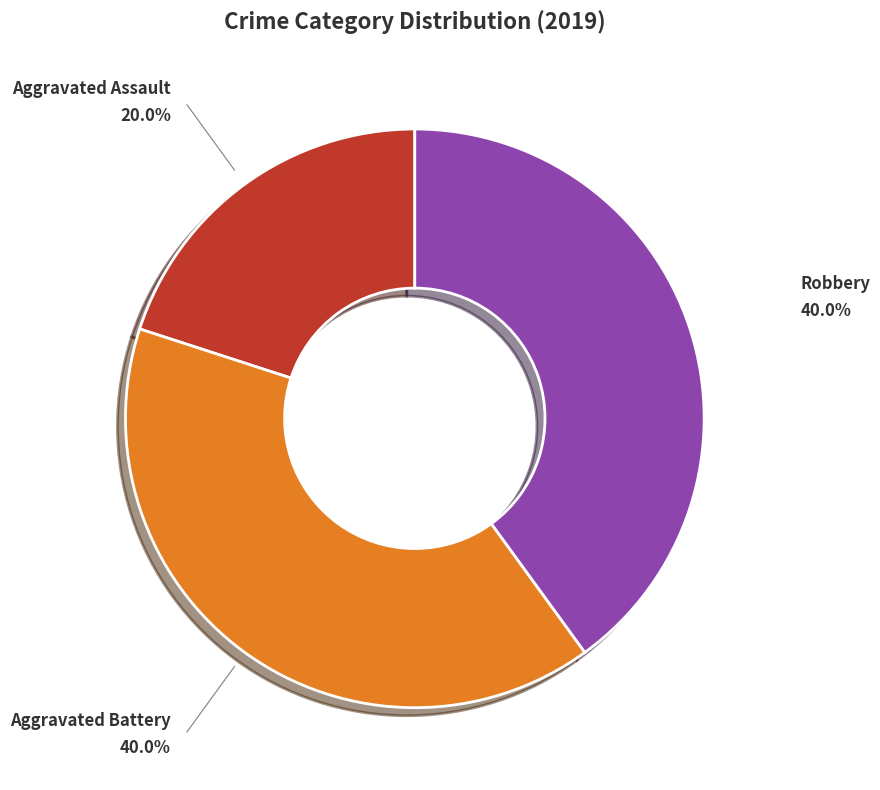

Which slice is the smallest?

Aggravated Assault